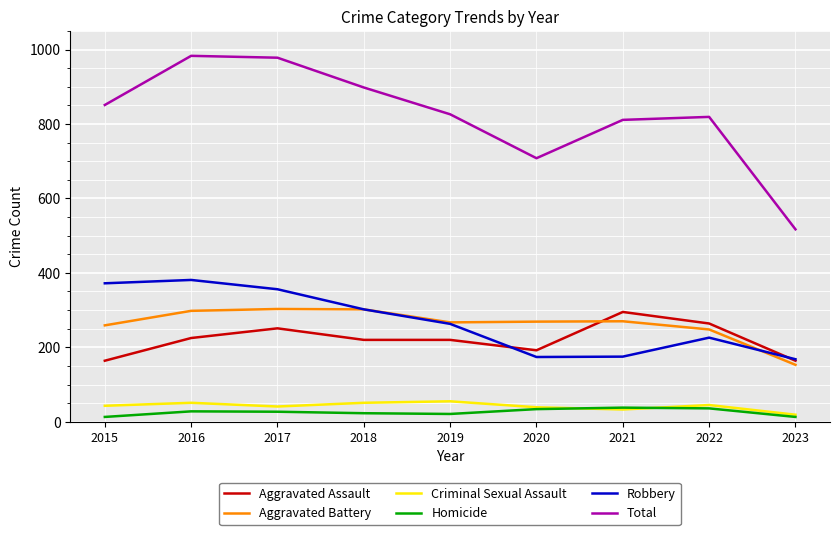

Is this an area chart (filled region under the line)?

No